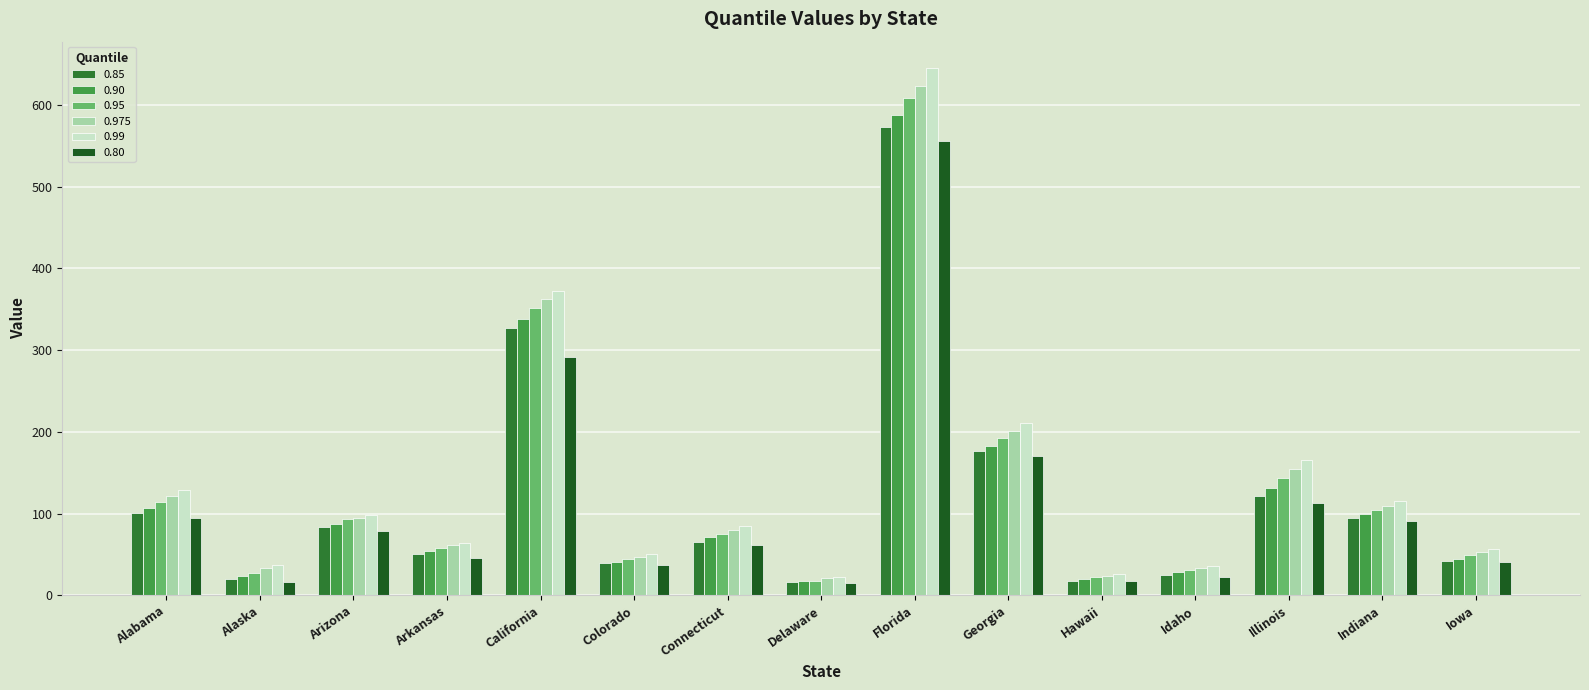

How many bars are there in each group?

6